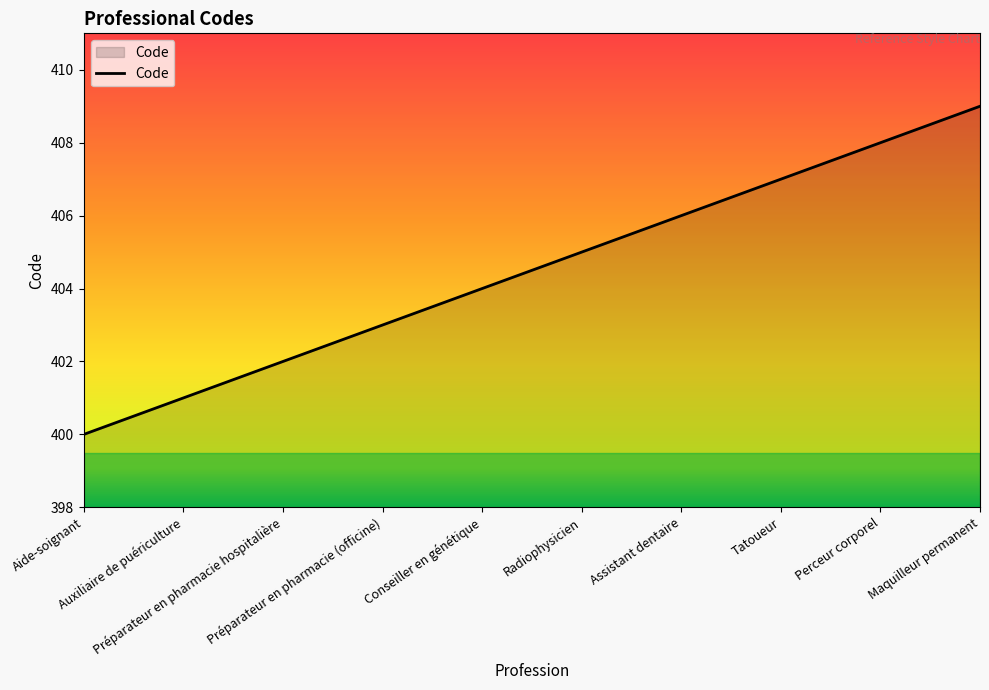

Which category has the lowest value across all series?

Aide-soignant